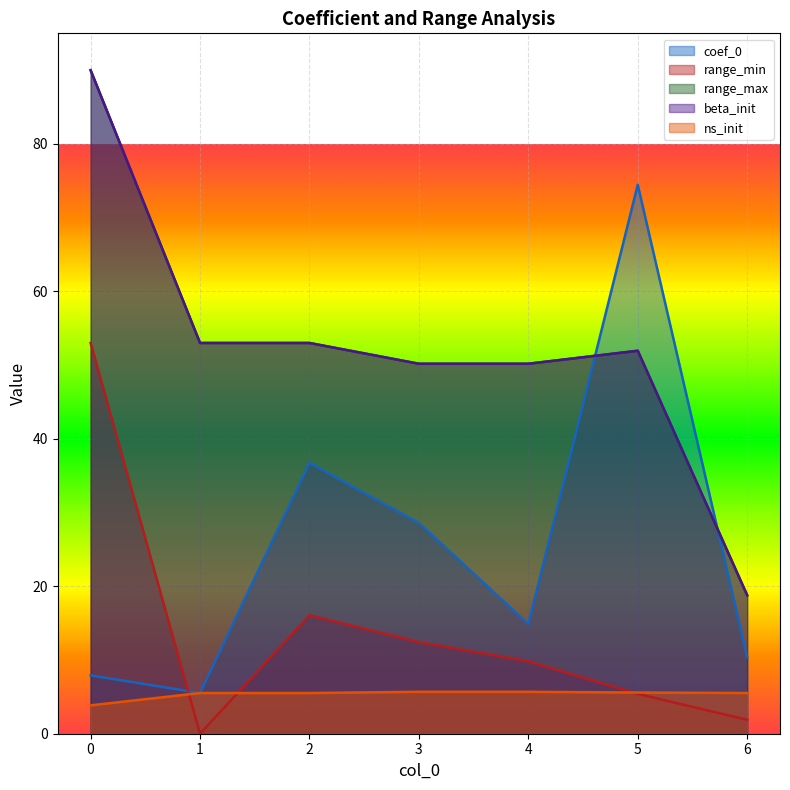

What are all the series names shown in the legend?

coef_0, range_min, range_max, beta_init, ns_init